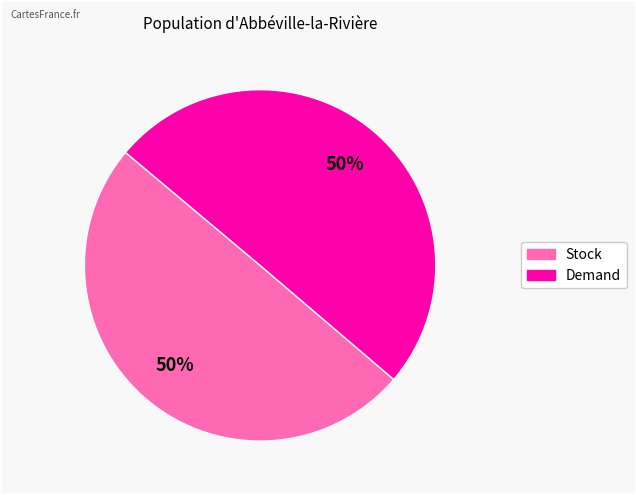

What is the ratio of the value at Stock to the value at Demand?

1.0